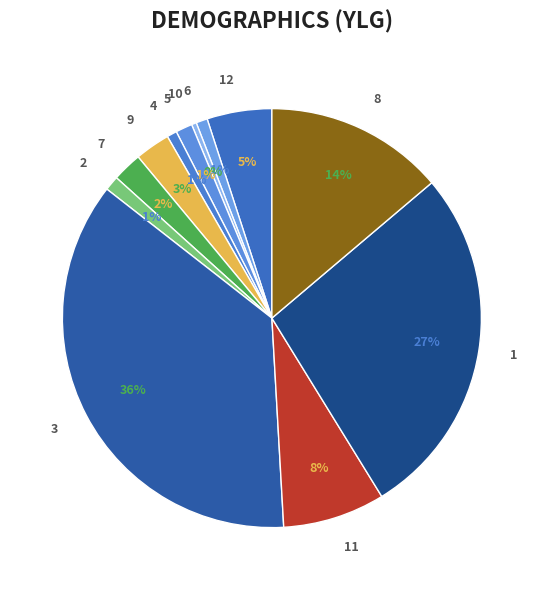

Do 5 and 12 together represent more than half of the pie?

No